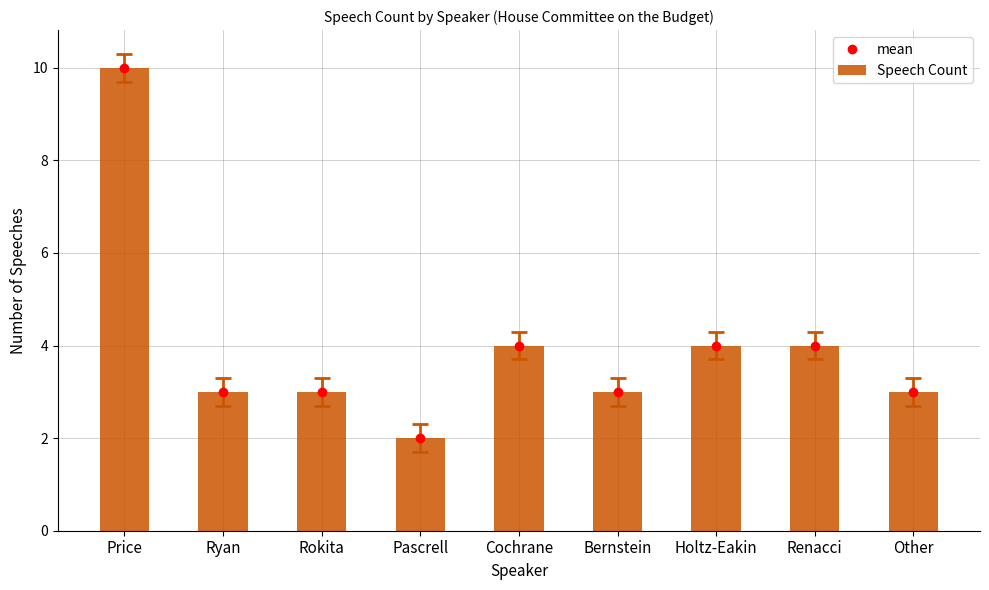

What is the total value across all series at Renacci?

8